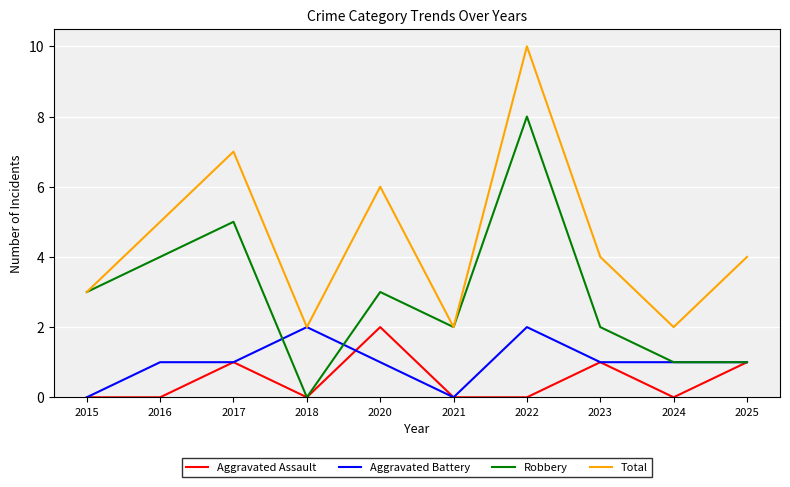

Between 2022 and 2025, which series saw the biggest shift?

Robbery